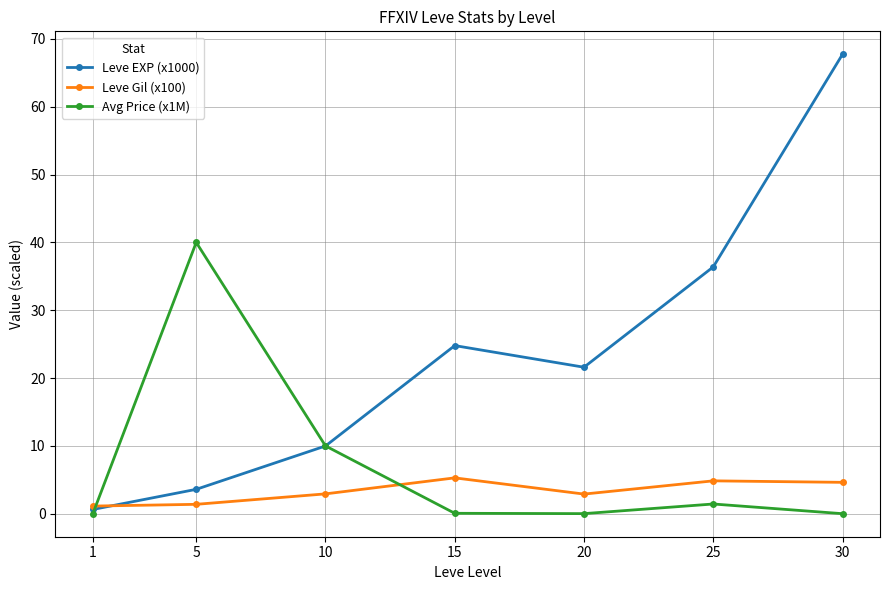

The Leve EXP (x1000) series shows 13.0 at 10. True or false?

False